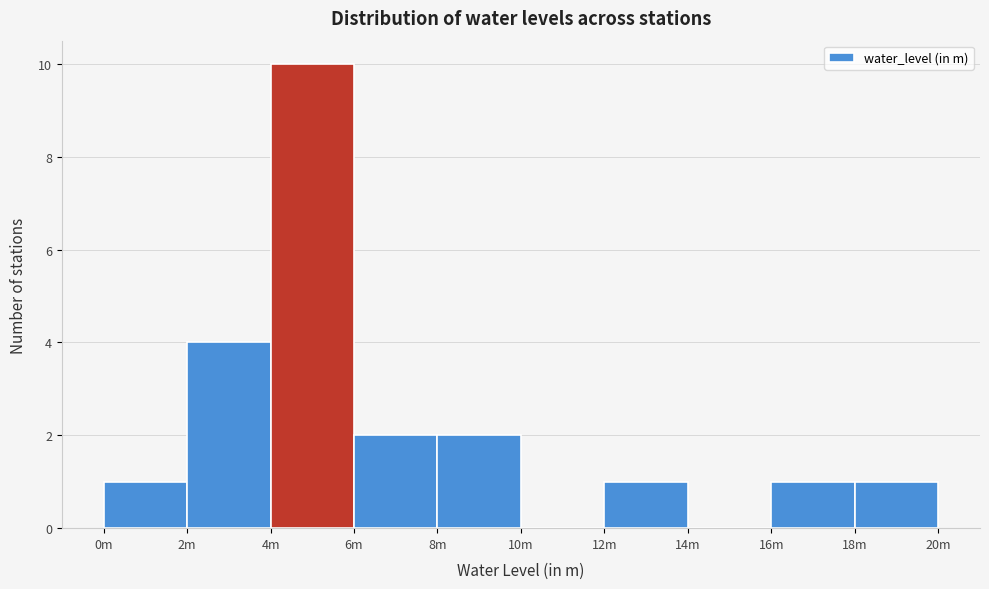

Reading right to left, extract all data points from this chart.

18m=1	16m=1	14m=0	12m=1	10m=0	8m=2	6m=2	4m=10	2m=4	0m=1